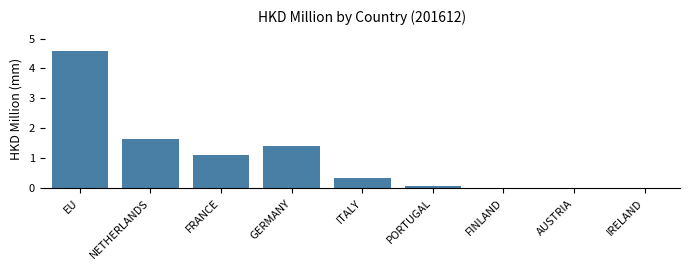

Read the value at EU.

4.6